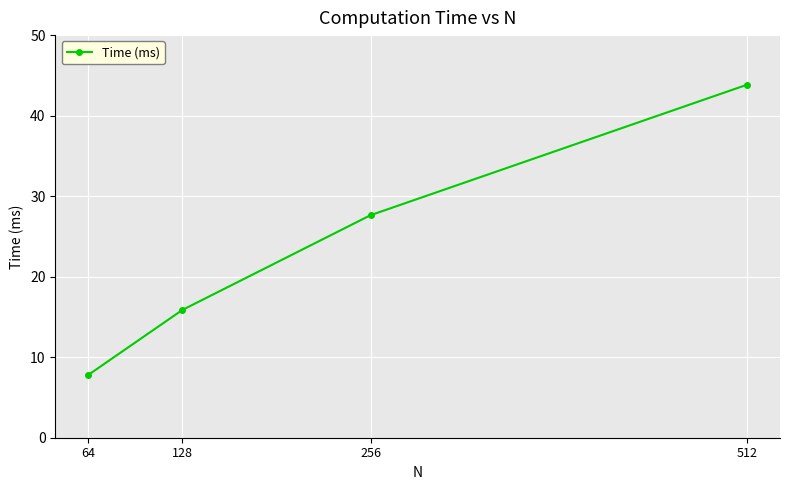

Is this an area chart (filled region under the line)?

No